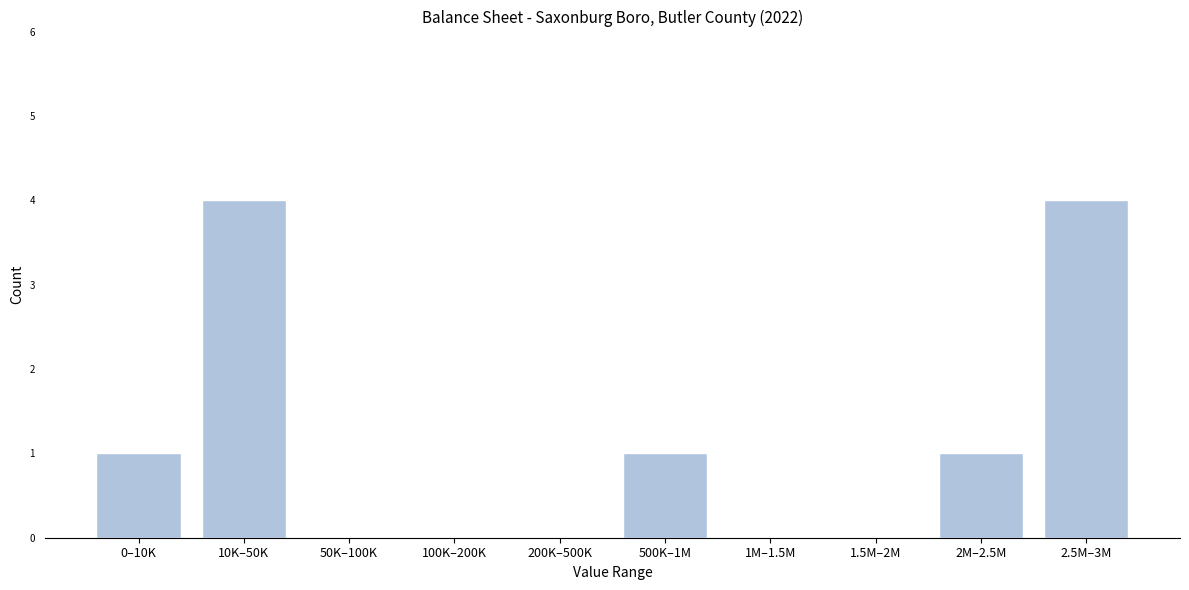

Reading right to left, what are all the values shown in this chart?

2.5M–3M=4	2M–2.5M=1	1.5M–2M=0	1M–1.5M=0	500K–1M=1	200K–500K=0	100K–200K=0	50K–100K=0	10K–50K=4	0–10K=1